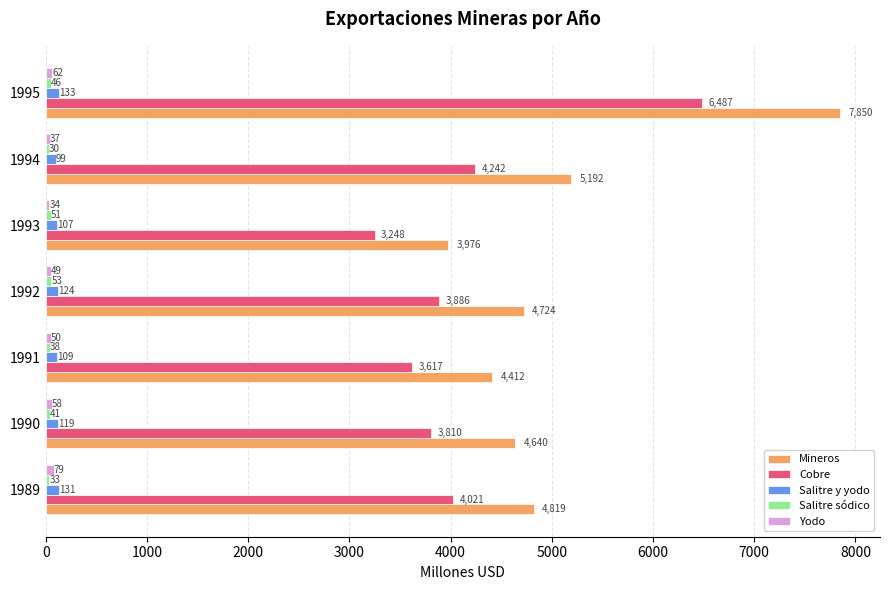

Which category has the lowest value in the Salitre y yodo series?

1994